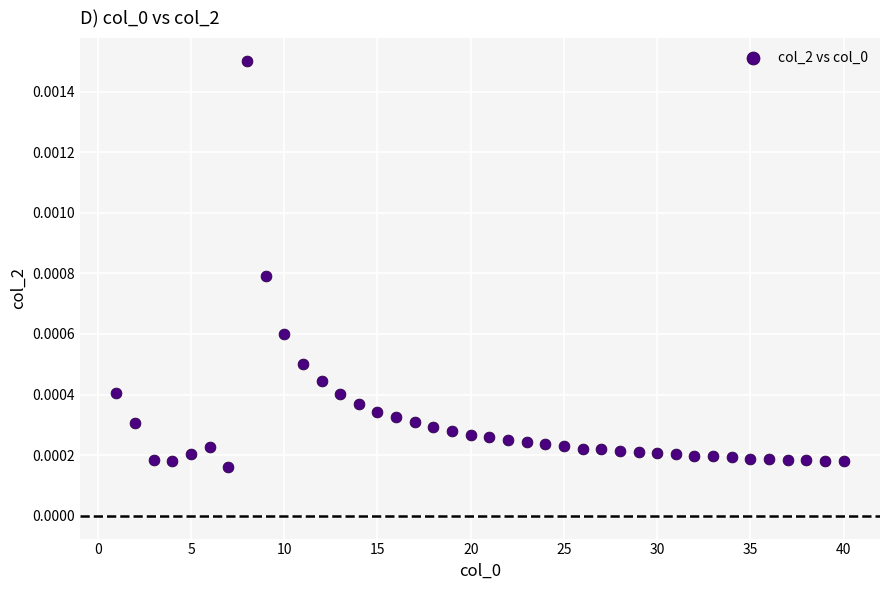

What is the range of X values (max minus min)?

39.0